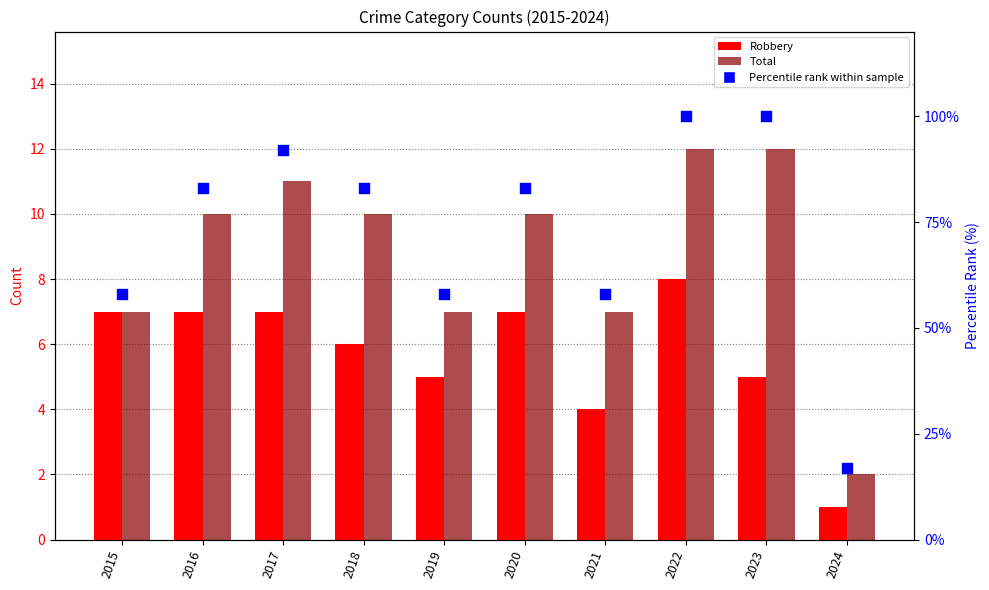

Which series reaches the minimum Y coordinate?

Robbery